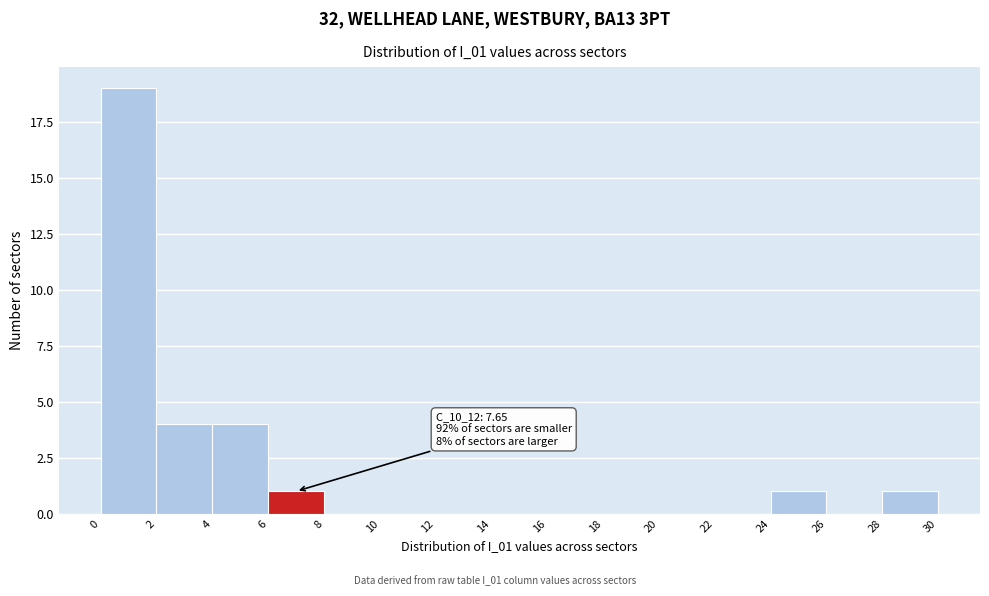

Over which range of the x-axis is the bar tallest?

0 to 2